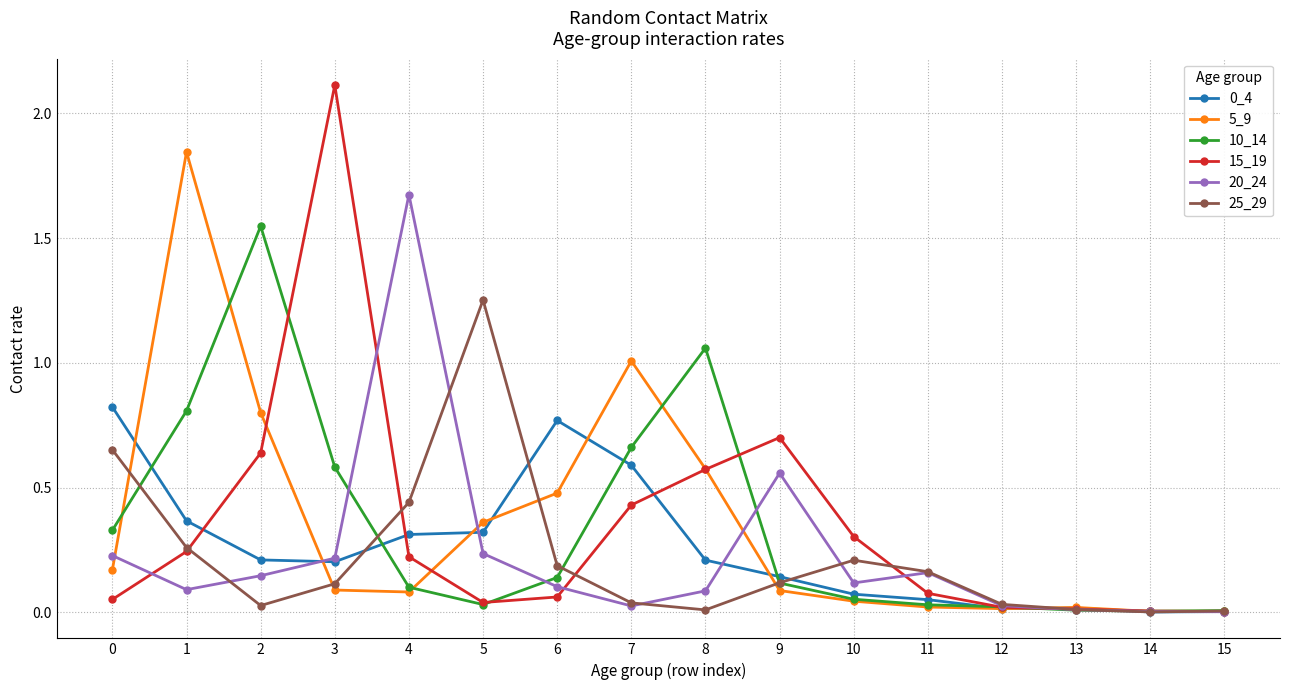

What is the highest value of the 15_19 series?

2.1